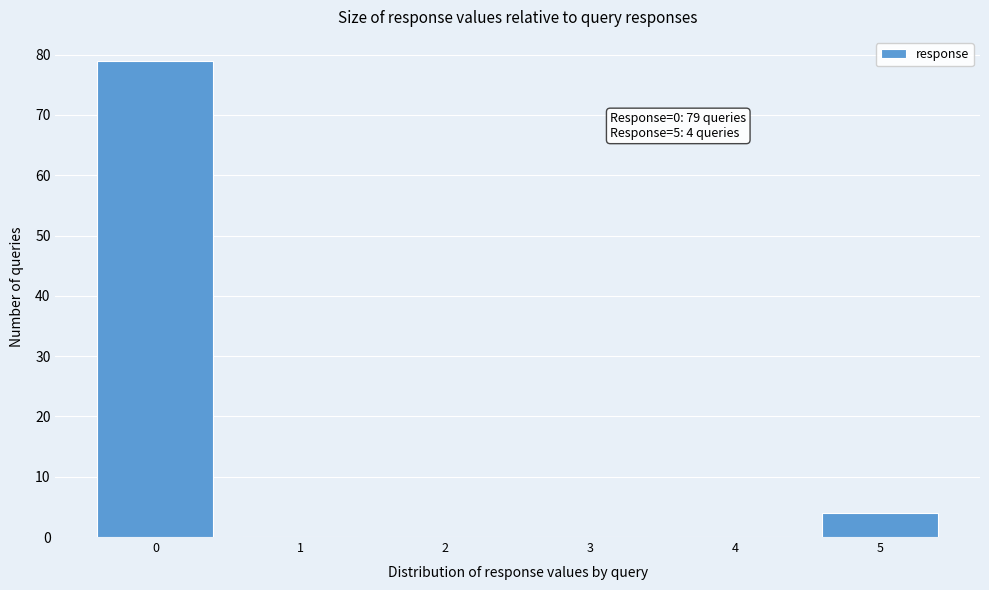

Which range on the x-axis has the tallest bar?

-0.5 to 0.5